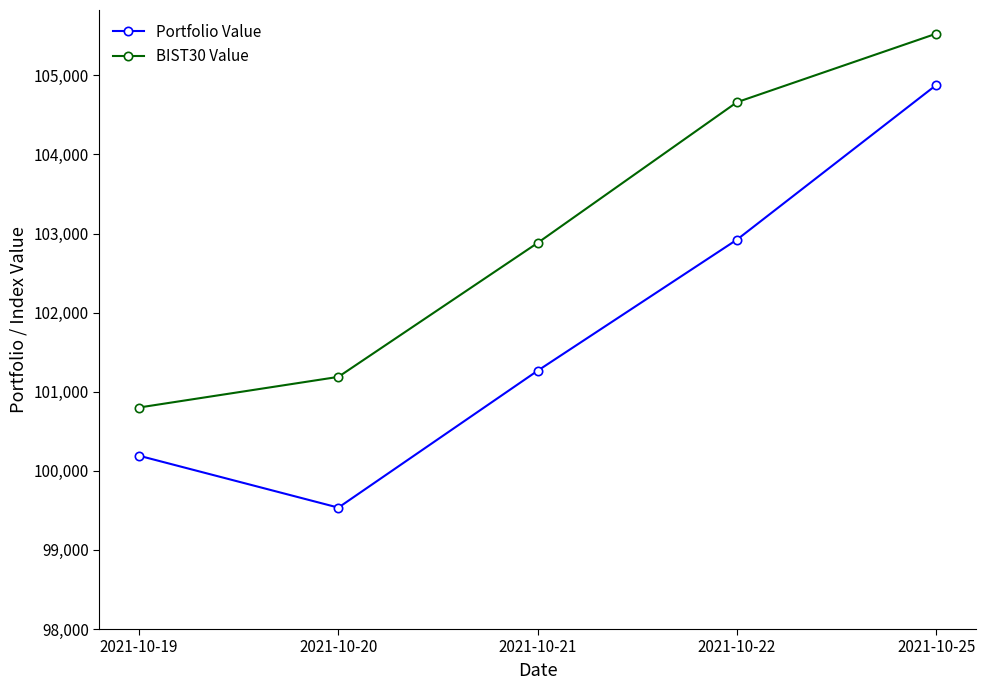

True or false: Portfolio Value and BIST30 Value cross at least once.

False